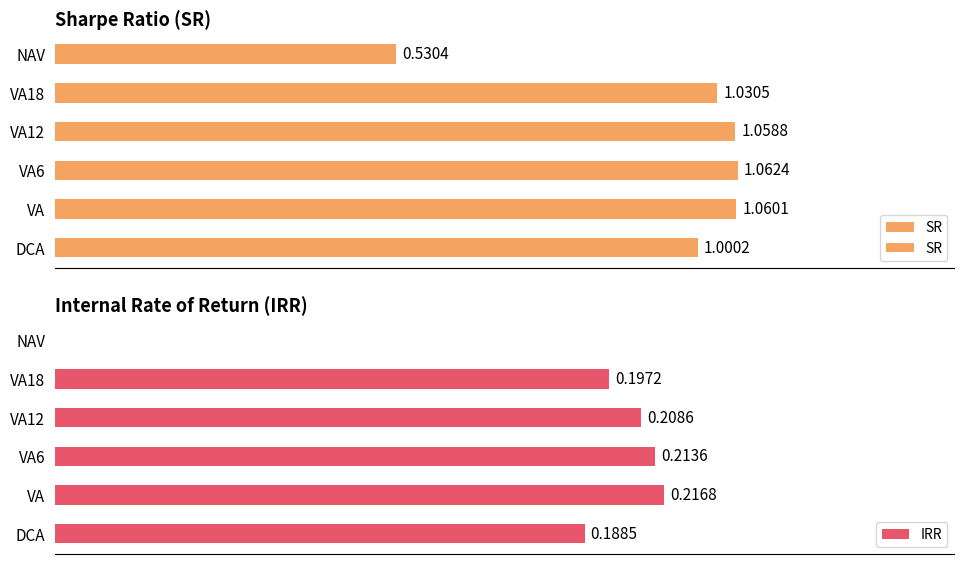

Rank the series at VA from lowest to highest value.

IRR, SR